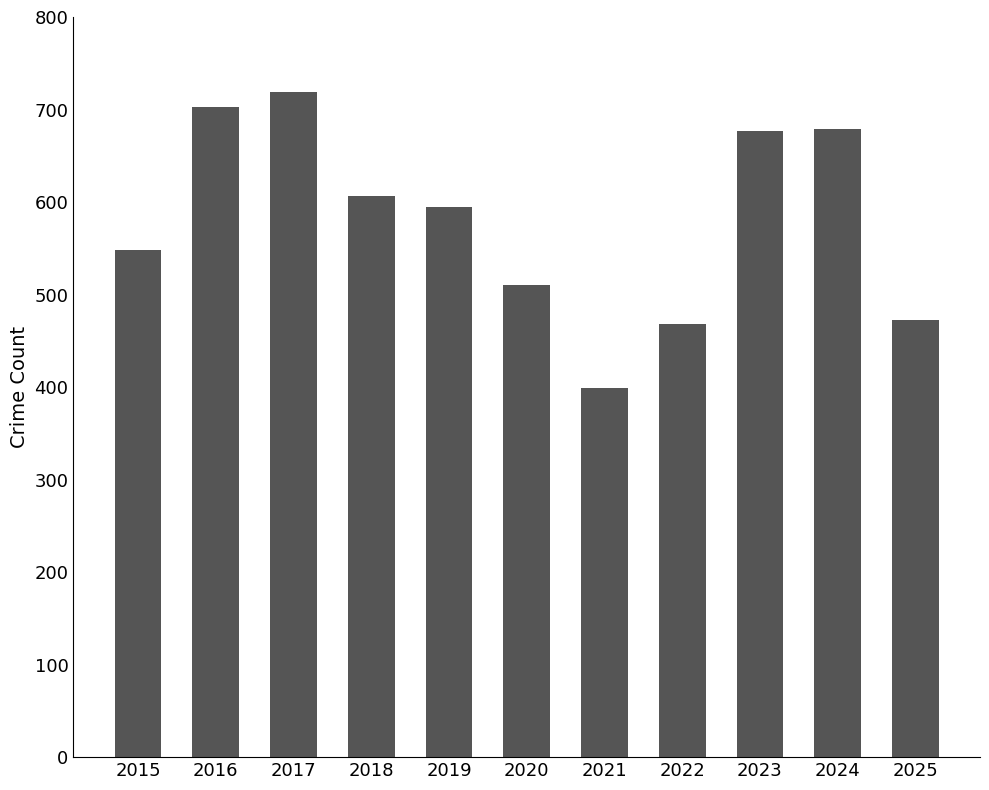

What is the ratio of the value at 2024 to the value at 2023?

1.0